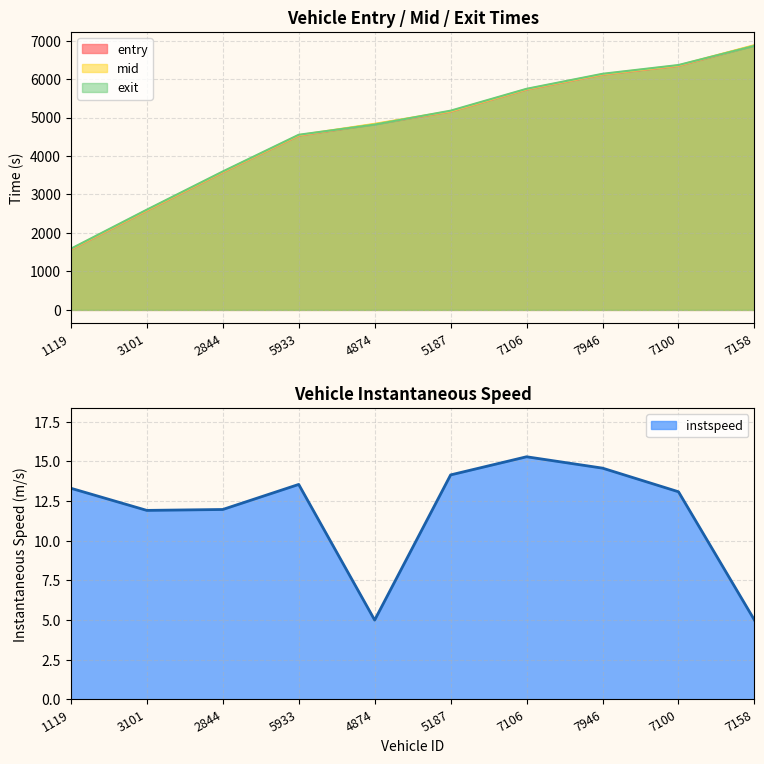

What is the minimum value for mid?

1578.5